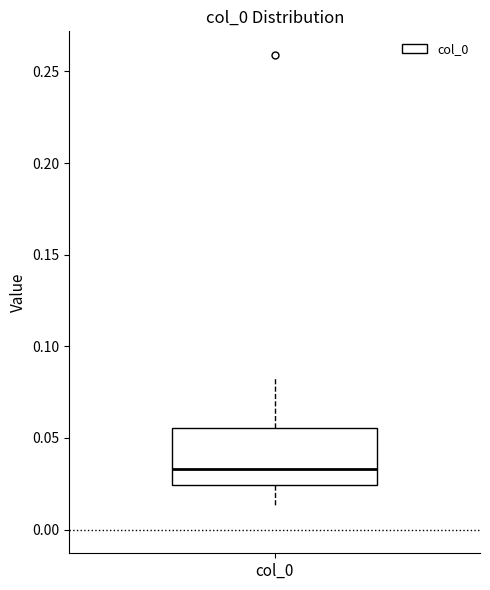

Transcribe this box plot: give where the median line is, the range the box spans, and where the two whiskers end, as read against the y-axis. The values are not printed on the chart, so give them approximately, as read against the axis.

median 0.035, box 0.025 to 0.055, whiskers 0.015 to 0.085